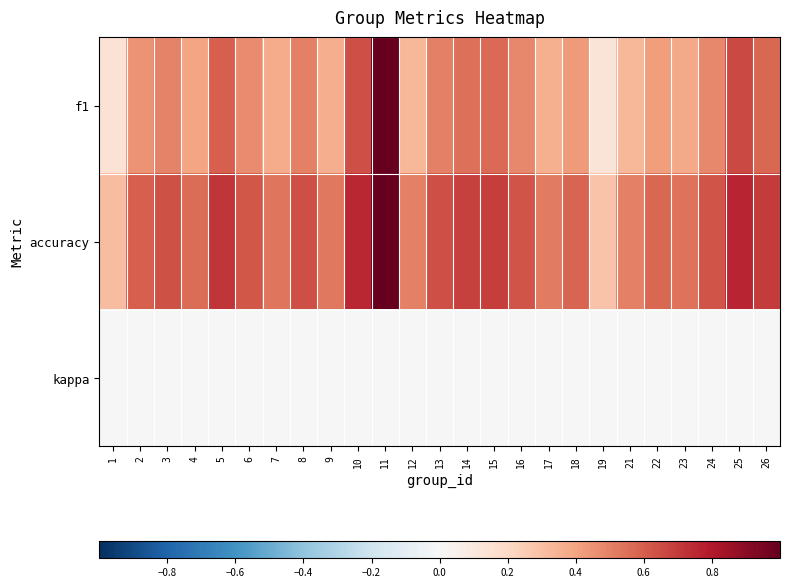

Reading left to right, transcribe all the data shown in this chart.

f1: 1=0.1	2=0.5	3=0.5	4=0.4	5=0.6	6=0.5	7=0.4	8=0.5	9=0.4	10=0.6	11=1.0	12=0.3	13=0.5	14=0.6	15=0.6	16=0.5	17=0.4	18=0.4	19=0.1	21=0.3	22=0.4	23=0.4	24=0.5	25=0.7	26=0.6
accuracy: 1=0.3	2=0.6	3=0.6	4=0.6	5=0.7	6=0.6	7=0.5	8=0.6	9=0.5	10=0.8	11=1.0	12=0.5	13=0.6	14=0.7	15=0.7	16=0.6	17=0.5	18=0.6	19=0.3	21=0.5	22=0.6	23=0.5	24=0.6	25=0.8	26=0.7
kappa: 1=0.0	2=0.0	3=0.0	4=0.0	5=0.0	6=0.0	7=0.0	8=0.0	9=0.0	10=0.0	11=0.0	12=0.0	13=0.0	14=0.0	15=0.0	16=0.0	17=0.0	18=0.0	19=0.0	21=0.0	22=0.0	23=0.0	24=0.0	25=0.0	26=0.0